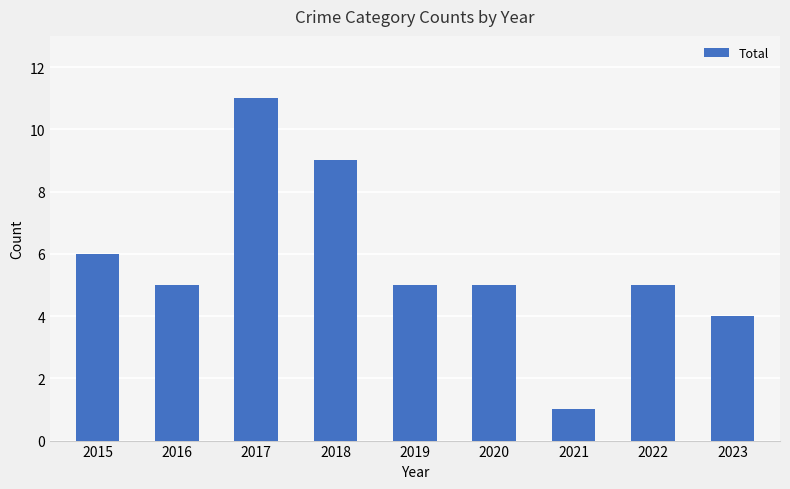

What is the difference between the values at 2018 and 2021?

8